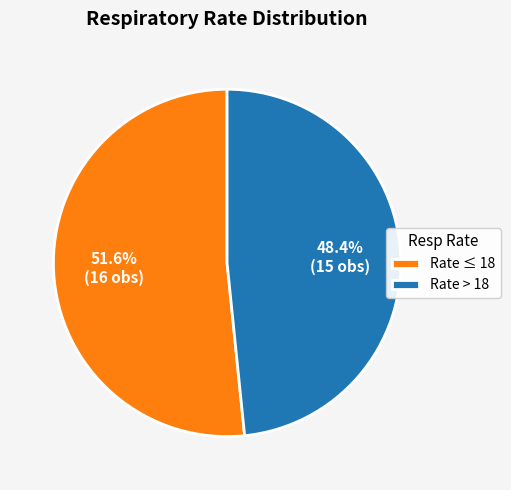

How many segments does this pie chart have?

2